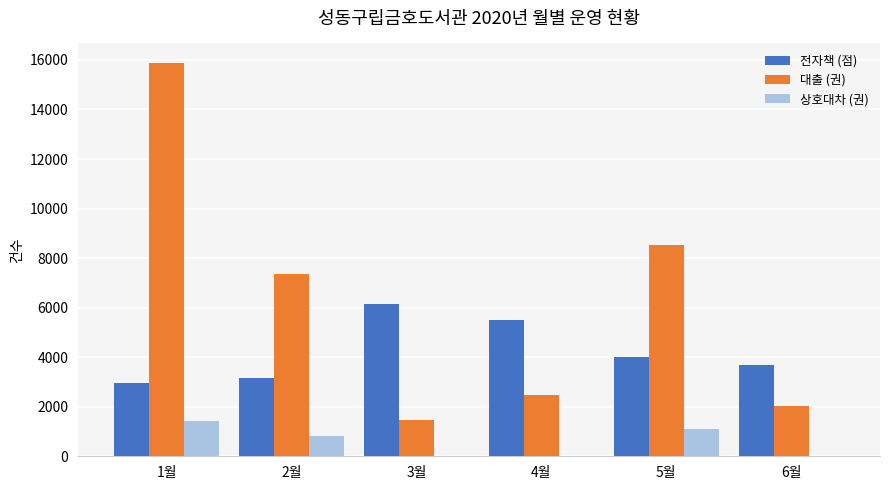

At which label is 전자책 (점) closest to 4546?

5월